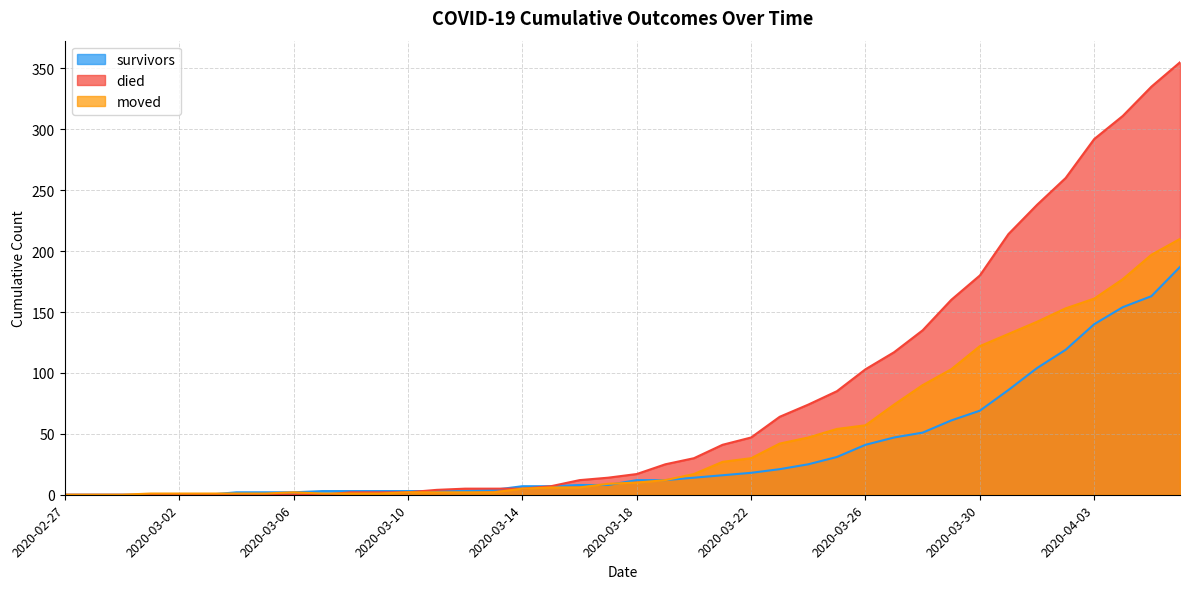

List the series in order of their overall mean, highest first.

died, moved, survivors